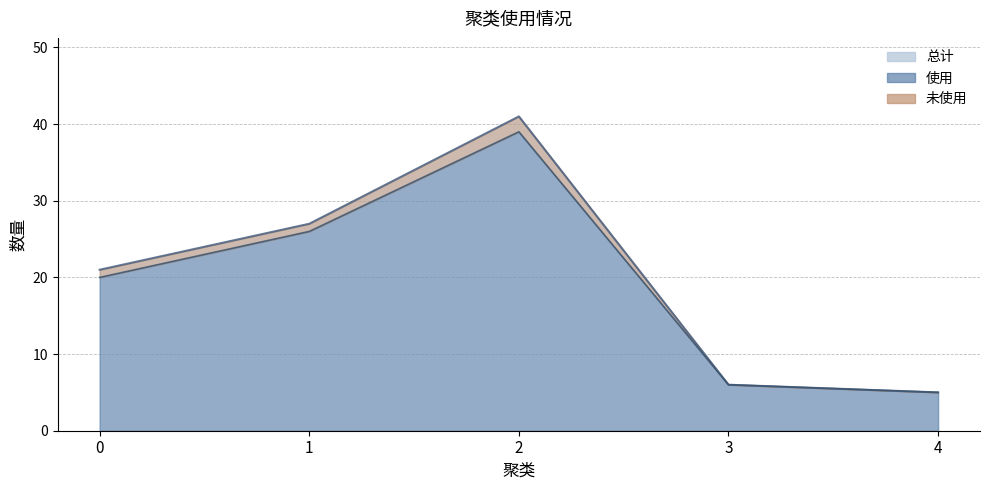

True or false: 总计 has more than 1 interior local peaks.

False